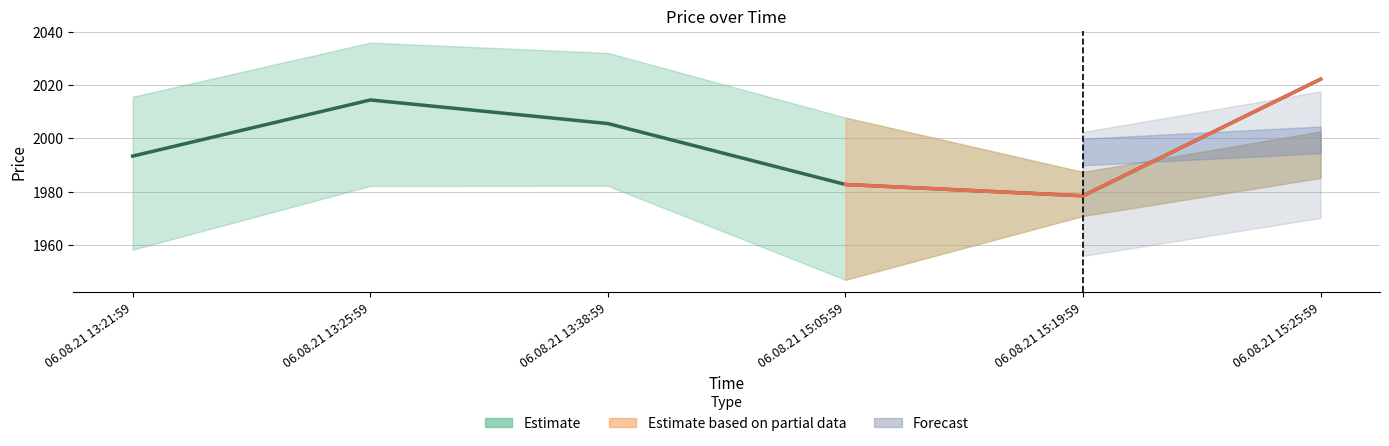

Reading left to right, extract all data points from this chart.

06.08.21 13:21:59=1993.3	06.08.21 13:25:59=2014.4	06.08.21 13:38:59=2005.5	06.08.21 15:05:59=1982.7	06.08.21 15:19:59=1978.5	06.08.21 15:25:59=2022.2